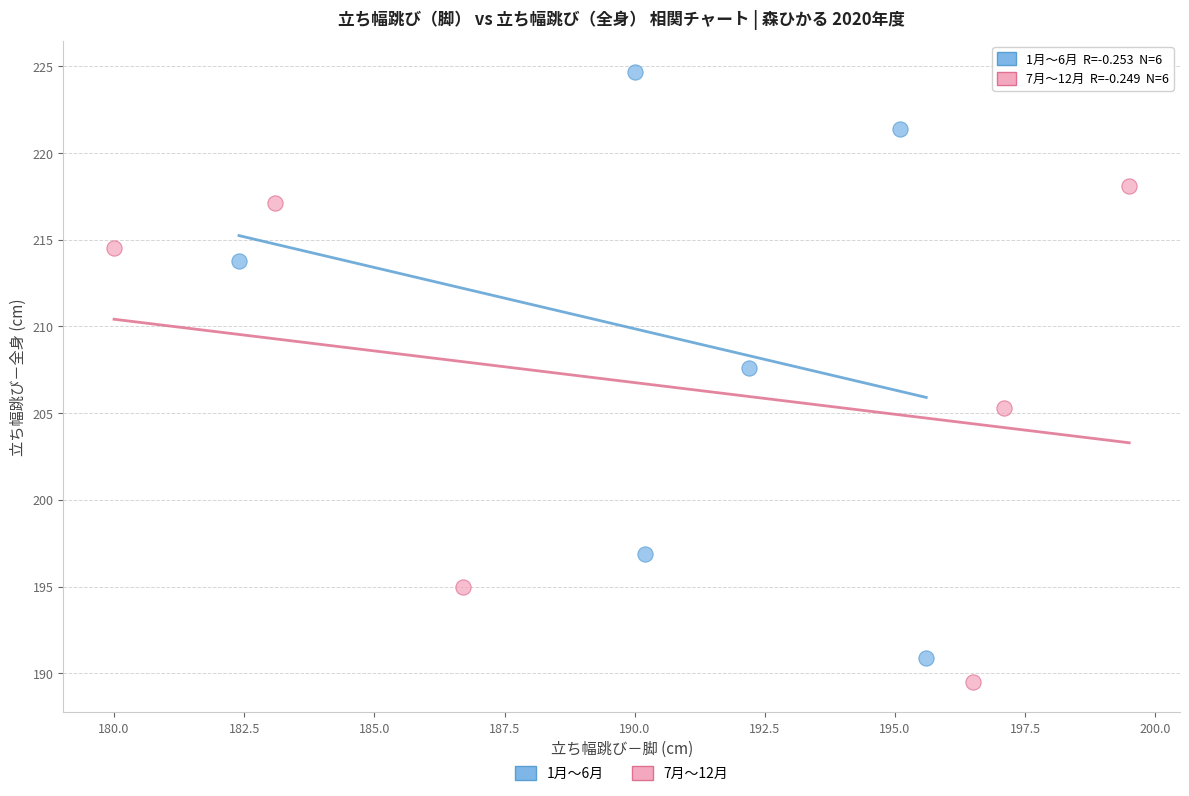

Which series has the widest spread of Y values?

1月〜6月